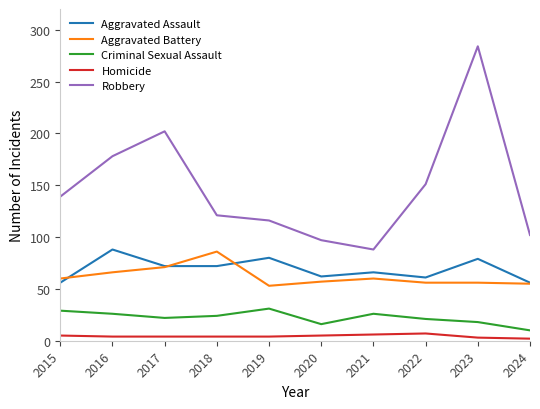

True or false: Aggravated Assault has a value of 112 at 2023.

False